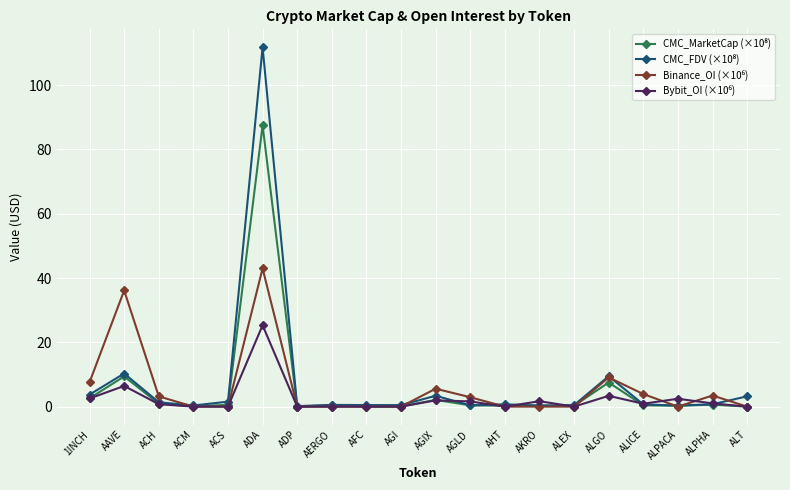

Count the number of categories in the chart.

20